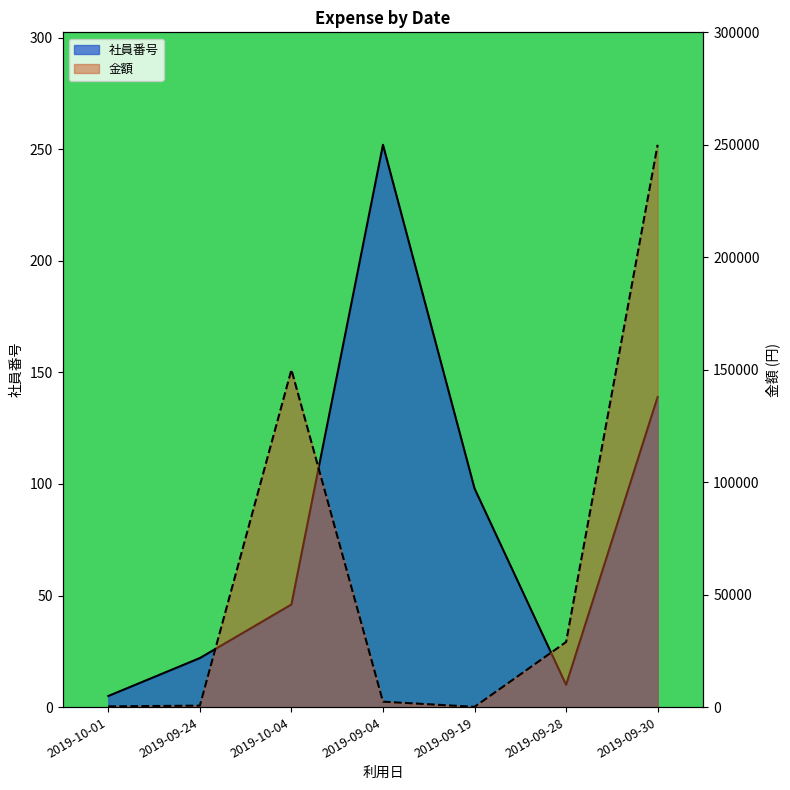

The 金額 series shows 2440 at 2019-09-04. True or false?

True